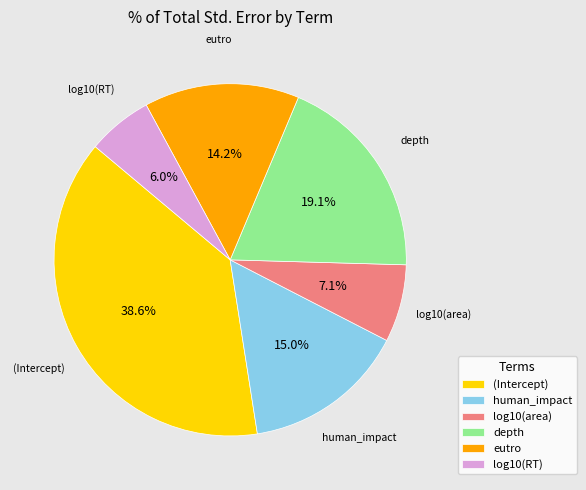

Combined, do human_impact and (Intercept) account for over 50%?

Yes